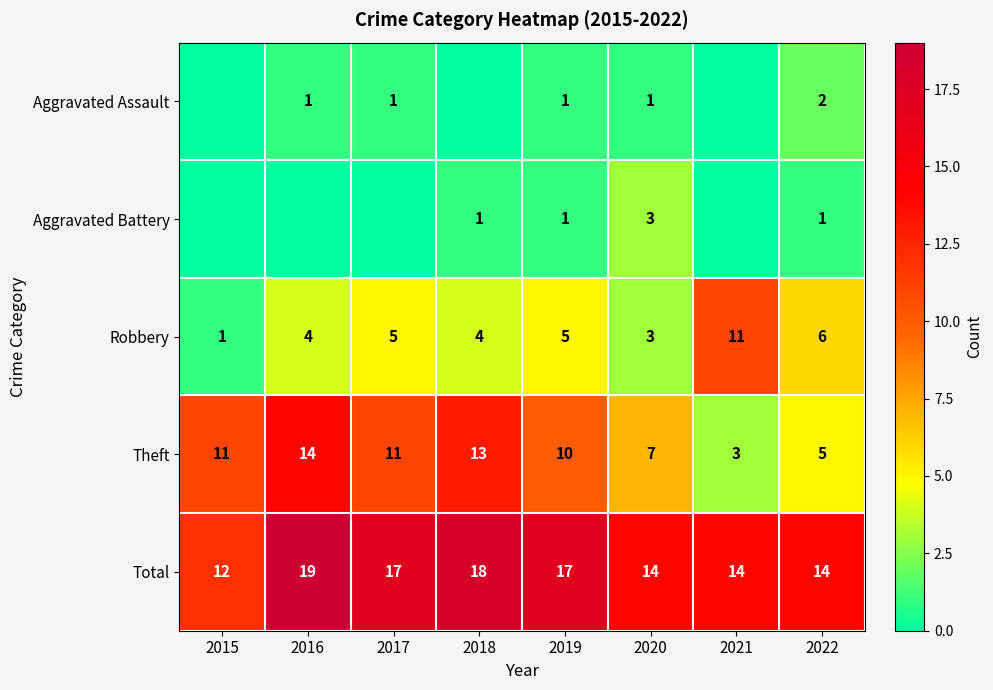

Is it true that Theft equals 5 at 2021?

False